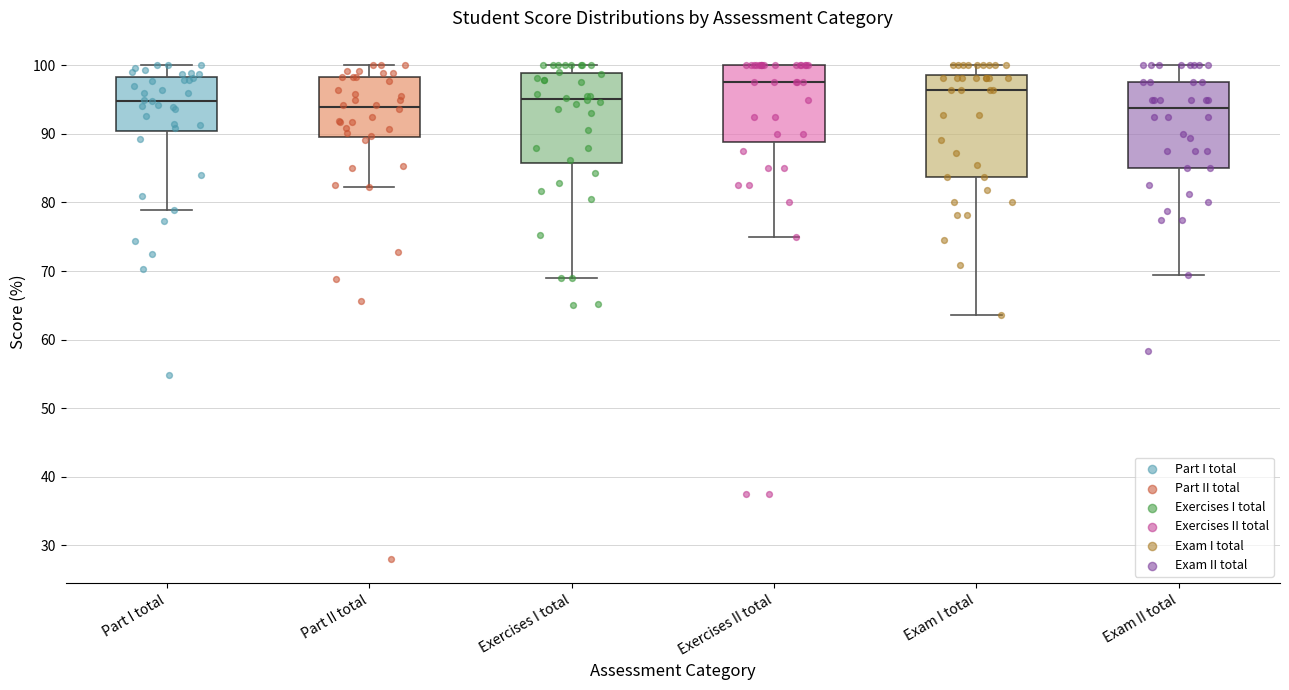

Reading left to right, read every box against the y-axis: the position of its median line, the range the box covers, and the ends of its whiskers. The values are not printed on the chart, so give them approximately, as read against the axis.

Part I total: median 95, box 90 to 98, whiskers 79 to 100
Part II total: median 94, box 90 to 98, whiskers 82 to 100
Exercises I total: median 95, box 86 to 99, whiskers 69 to 100
Exercises II total: median 98, box 89 to 100, whiskers 75 to 100
Exam I total: median 96, box 84 to 99, whiskers 64 to 100
Exam II total: median 94, box 85 to 98, whiskers 69 to 100